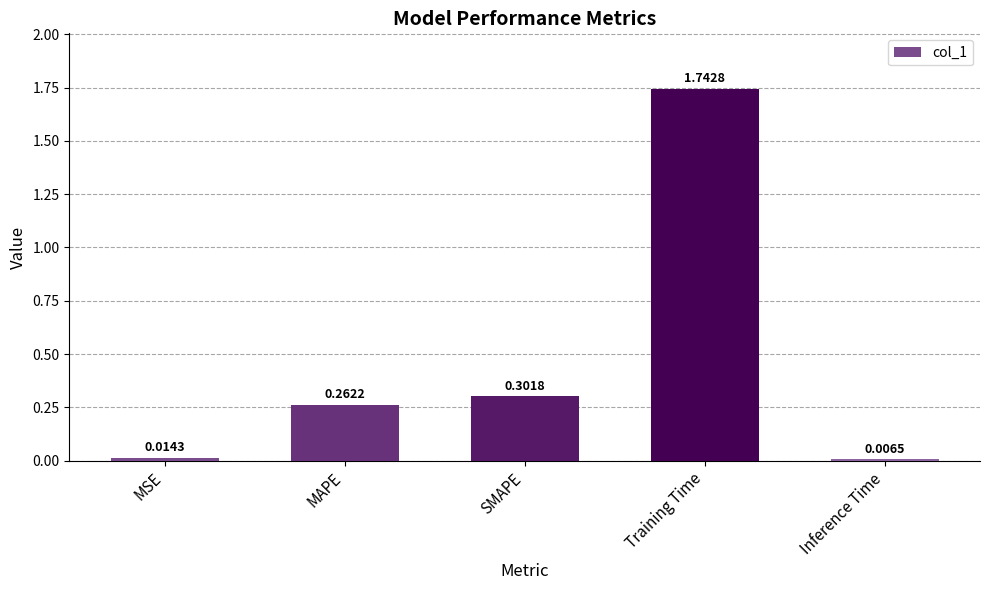

At which category does the chart reach its minimum across all series?

Inference Time